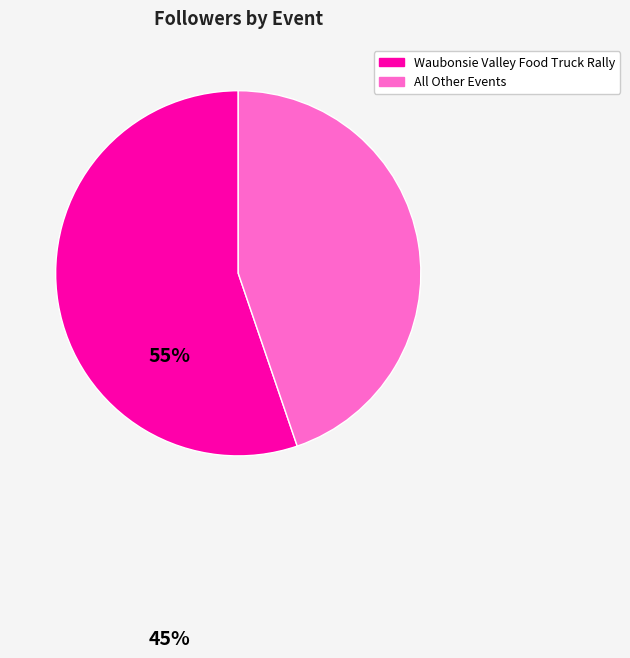

Is there any slice that represents more than half of the pie?

Yes